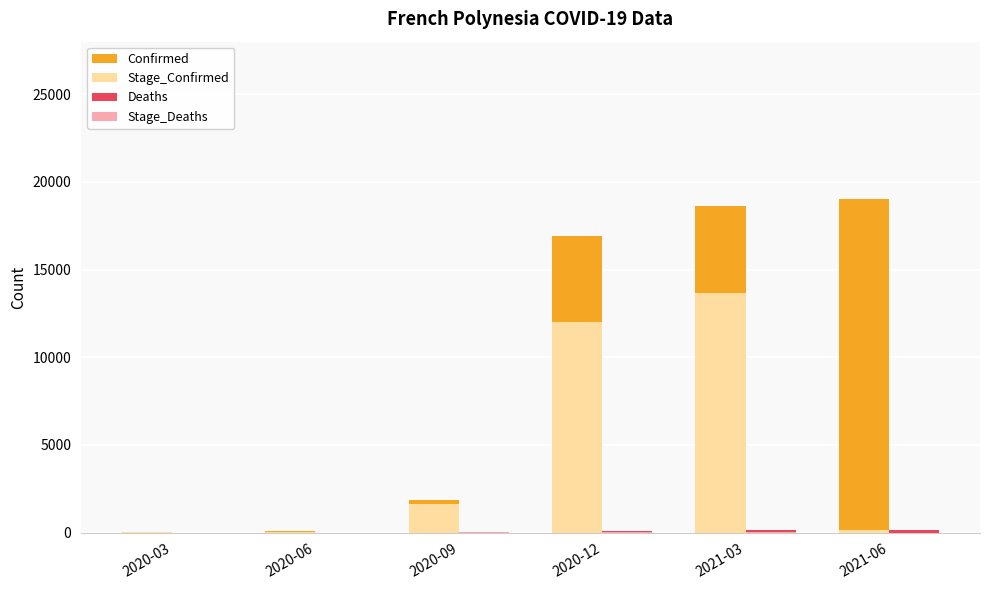

Between 2021-03 and 2021-06, which series saw the biggest shift?

Stage_Confirmed